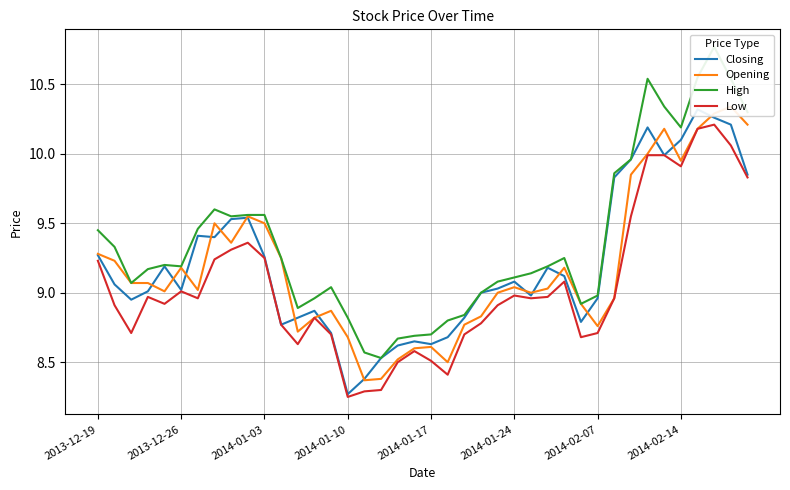

List the series in order of their peak value, highest first.

High, Opening, Closing, Low